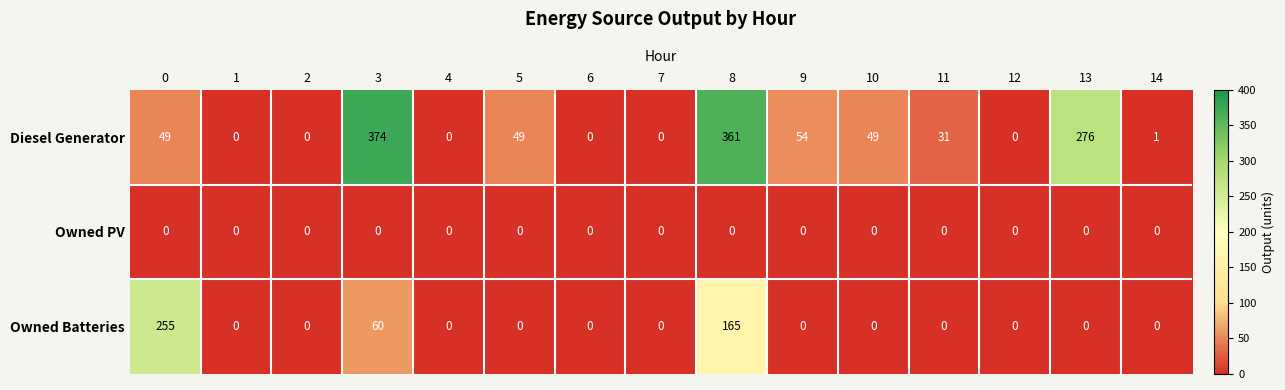

What is the sum of the Diesel Generator values at 14 and 5?

50